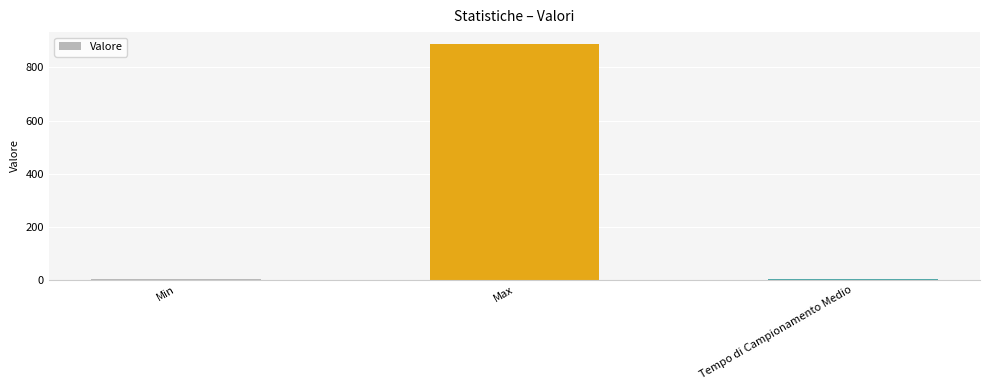

What is the sum of all values?

891.7